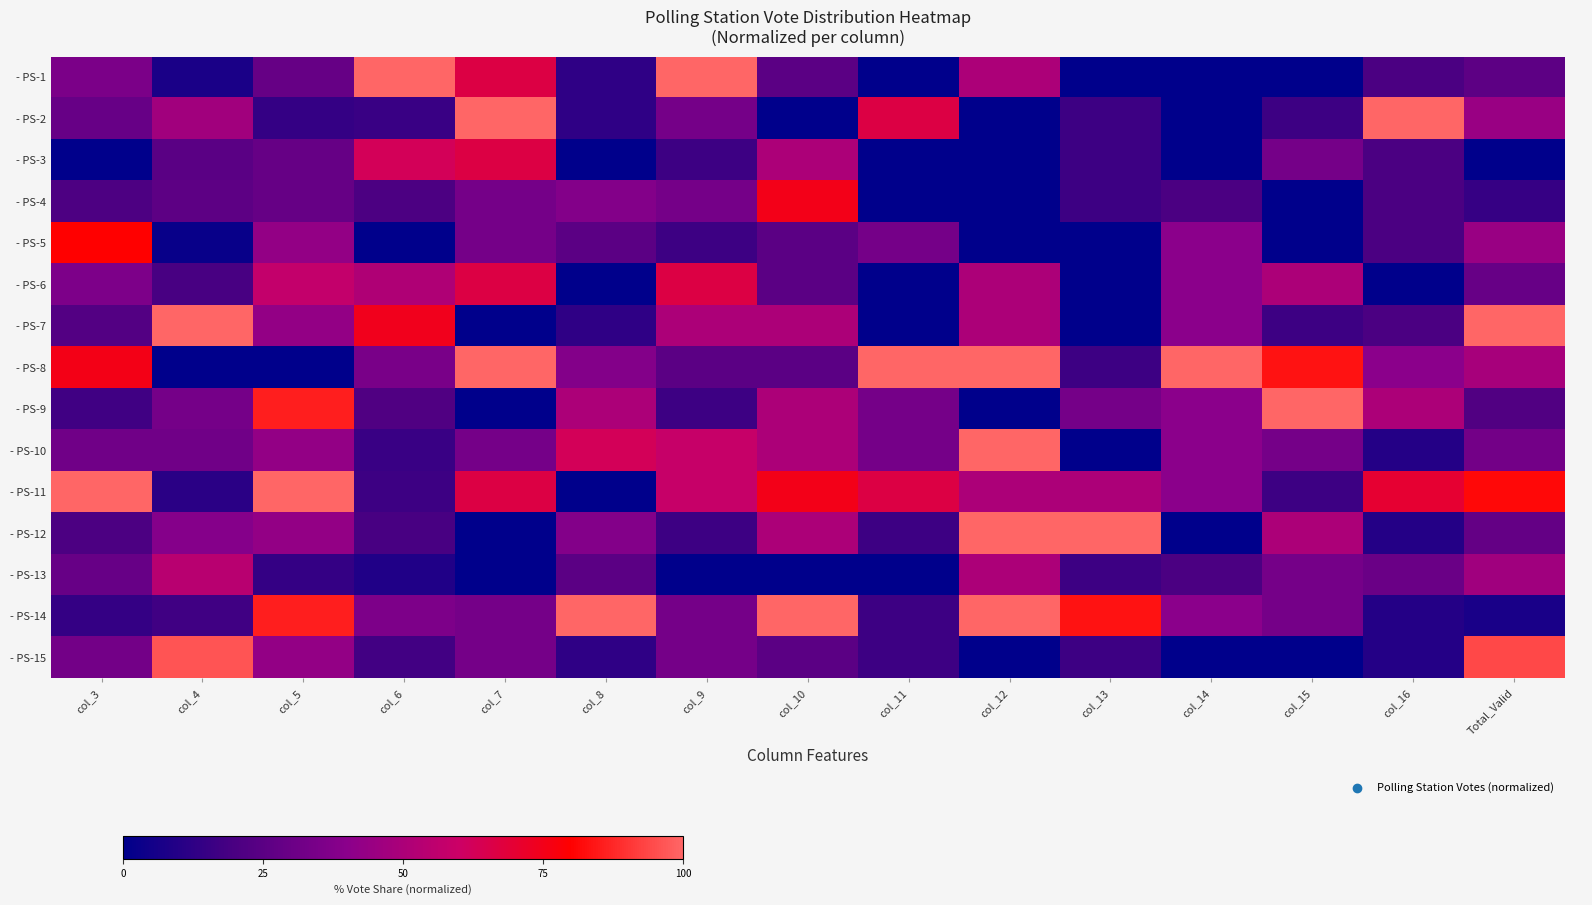

What is the difference between the highest and lowest values at col_15?

100.0